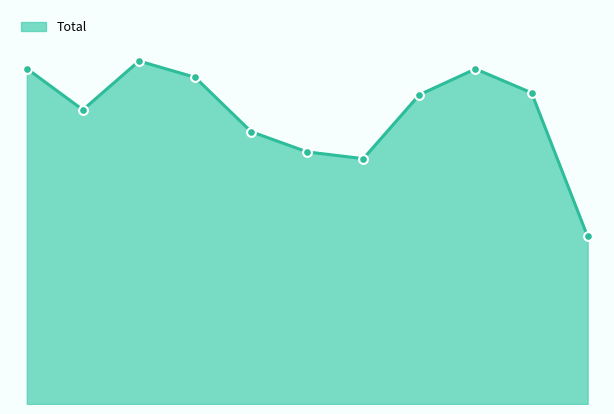

Does the chart have visible grid lines?

No